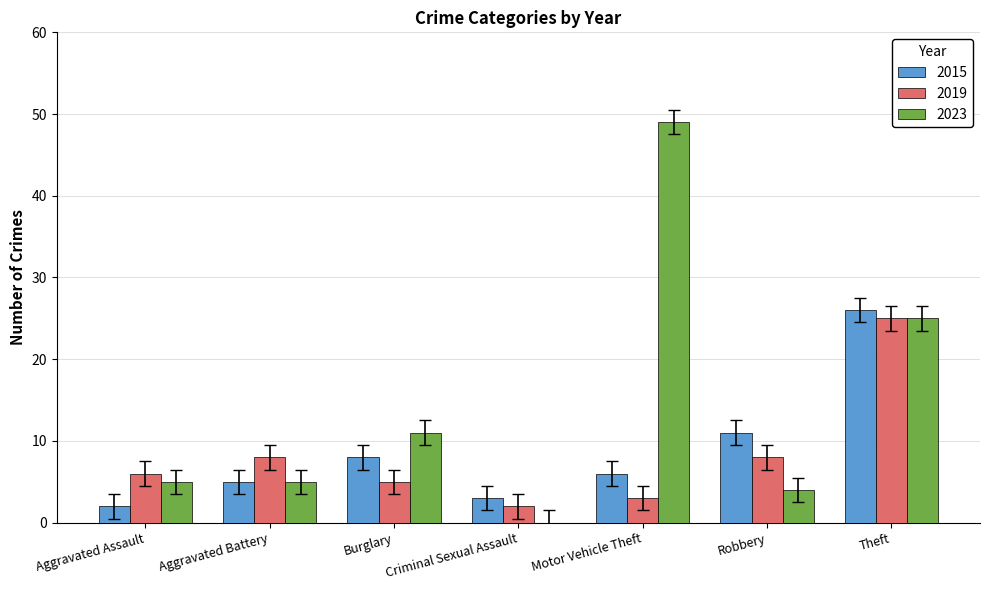

What is the total value across all series at Aggravated Battery?

18